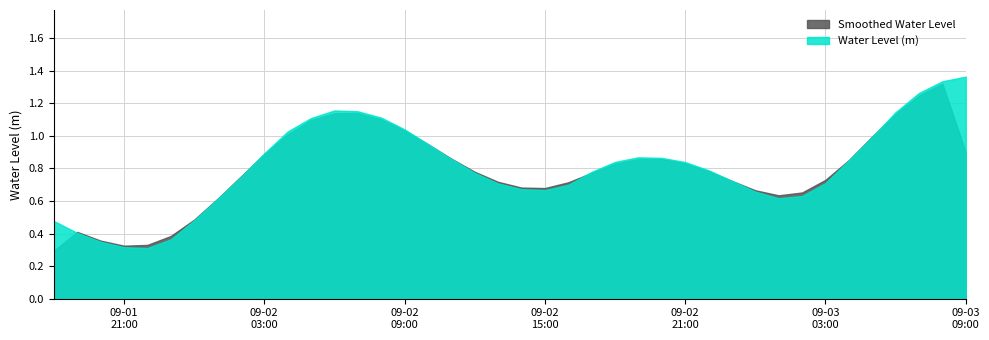

What is the sum of all values?

32.2